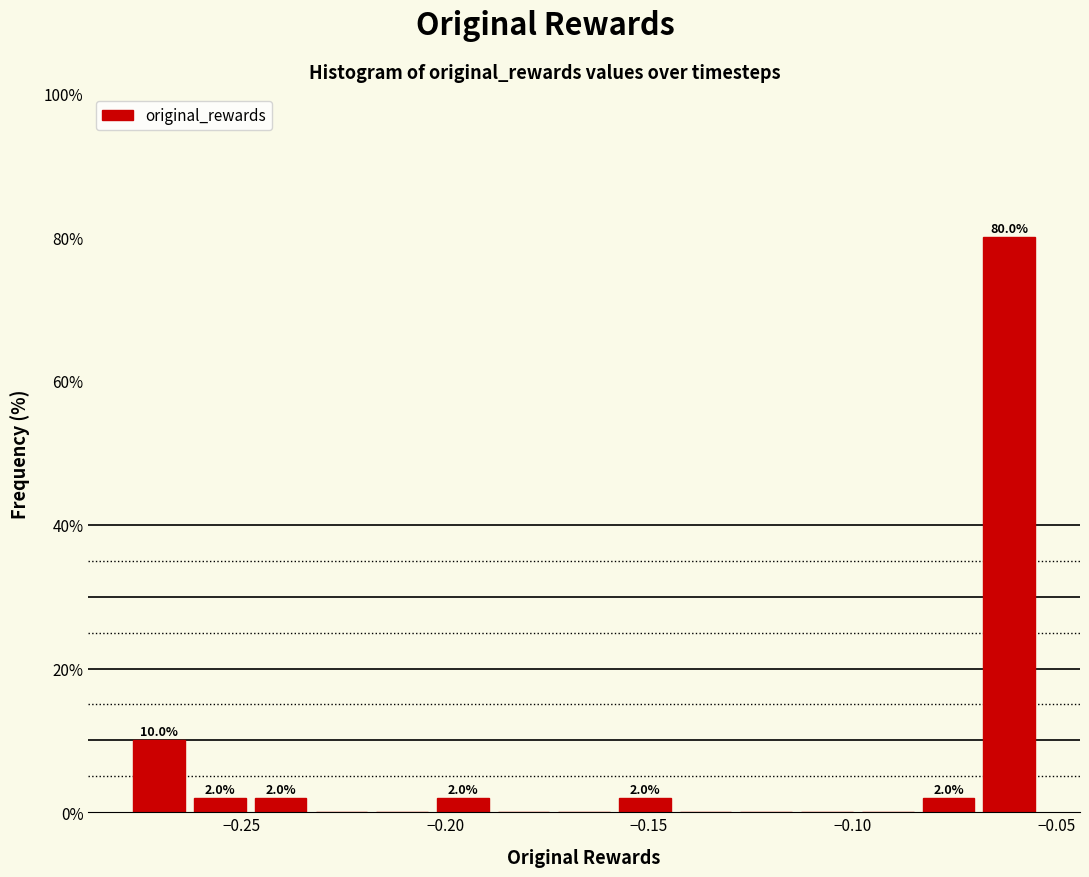

Around what value on the x-axis is the tallest bar? Give the approximate position of its centre, as read against the axis.

-0.060